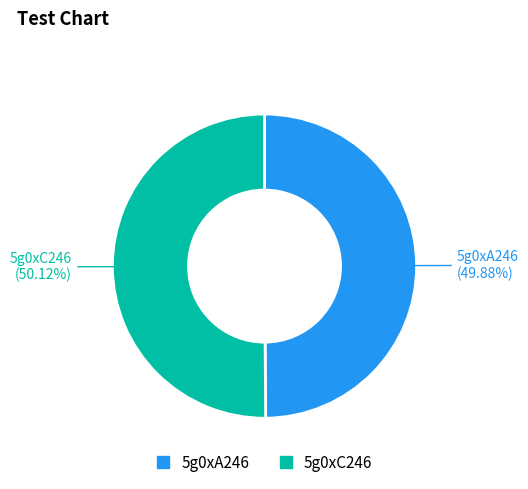

Is there any slice that represents more than half of the pie?

Yes